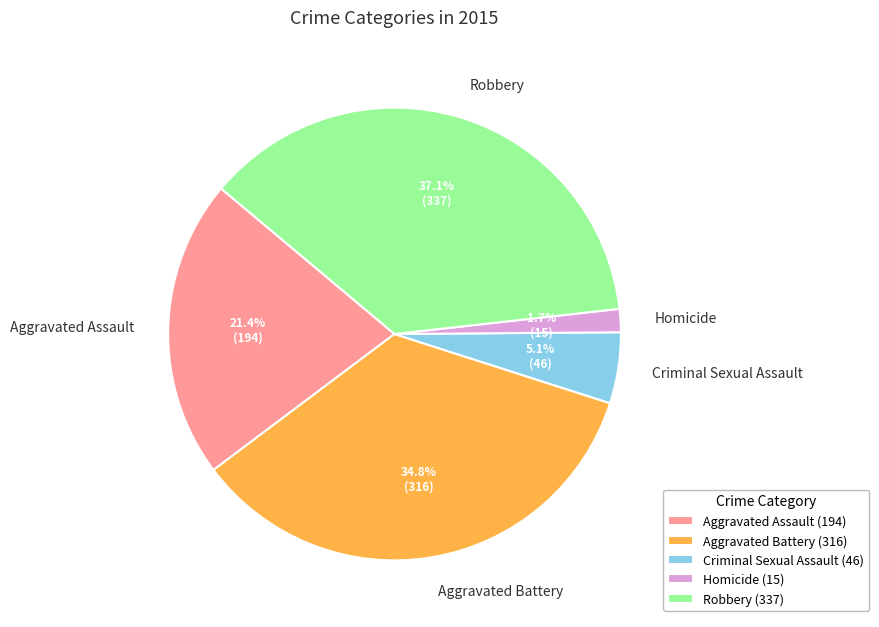

Is there any slice that represents more than half of the pie?

No